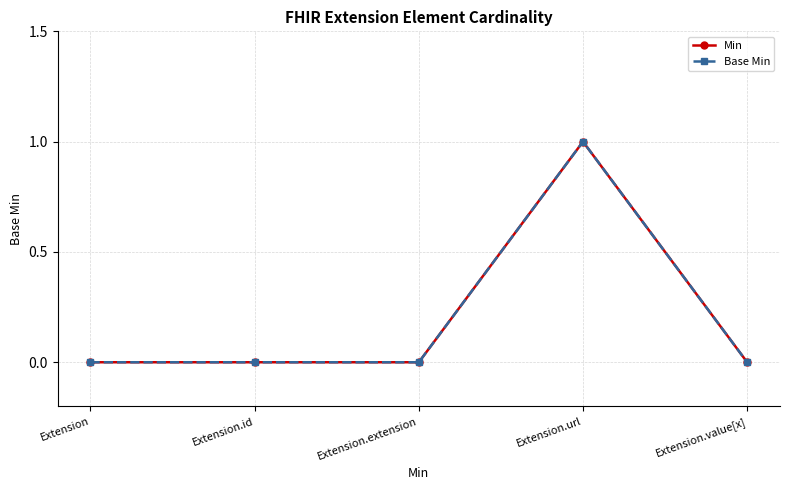

How many lines are shown in the chart?

2